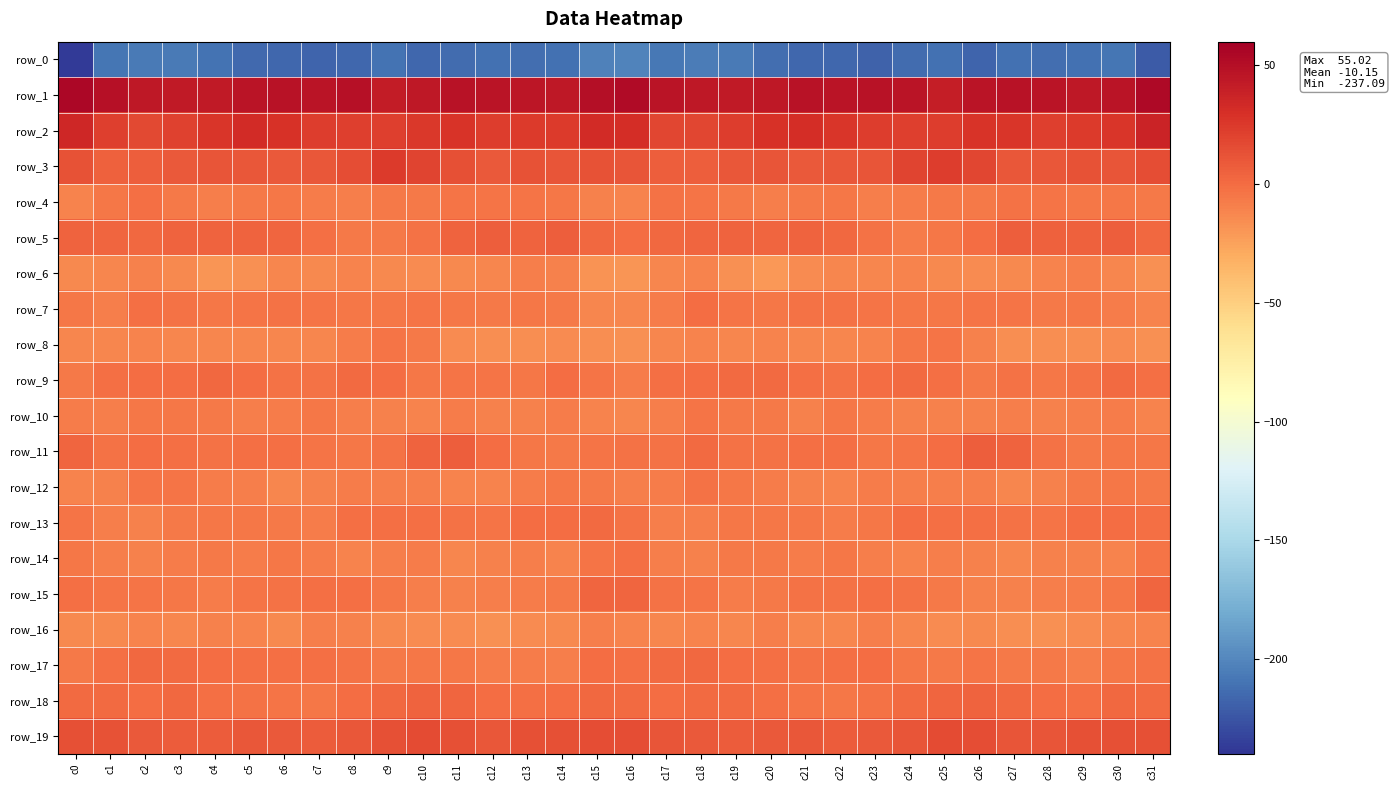

Where does the row_8 series first go above -11?

c2